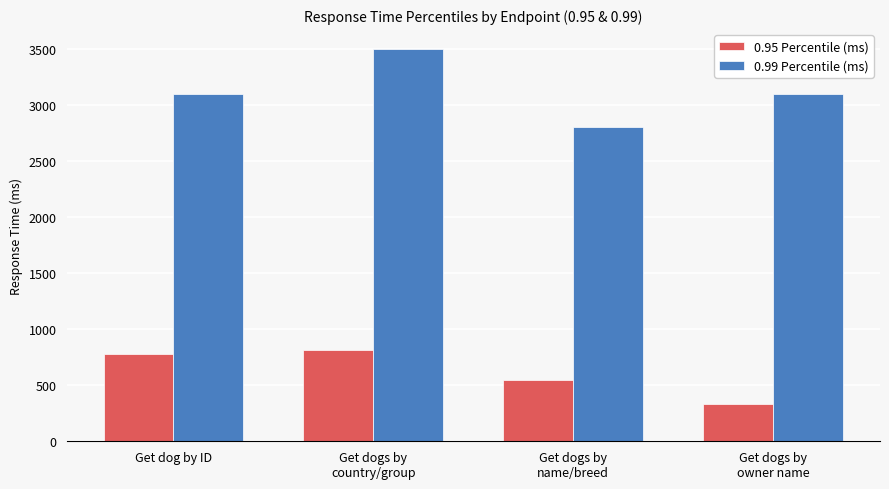

How many data points does each series have?

4